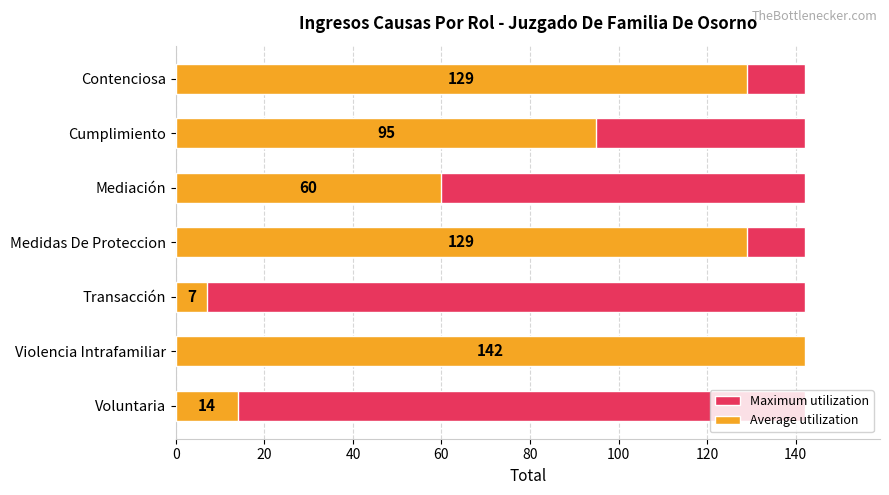

Which series changed the most between 0 and 60?

Maximum utilization